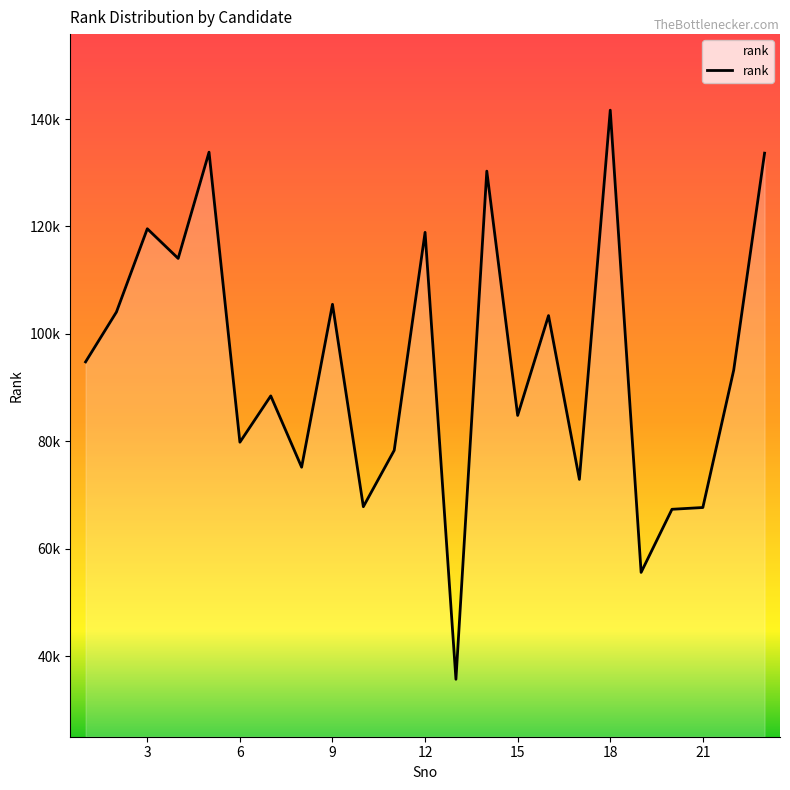

Reading left to right, list all the values displayed in this chart.

94780	104067	119575	114050	133841	79817	88443	75164	105505	67810	78302	118905	35665	130308	84804	103401	72895	141663	55571	67325	67656	93236	133656